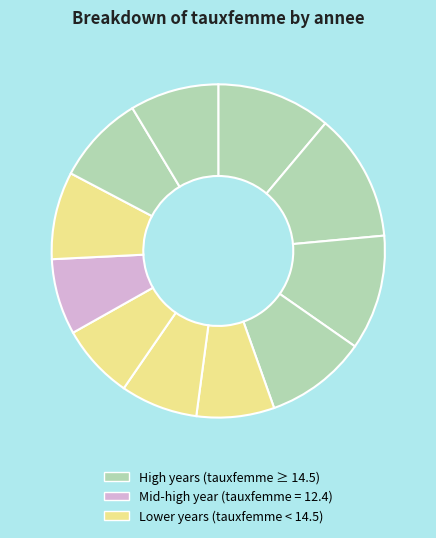

Count the number of slices in the pie.

11